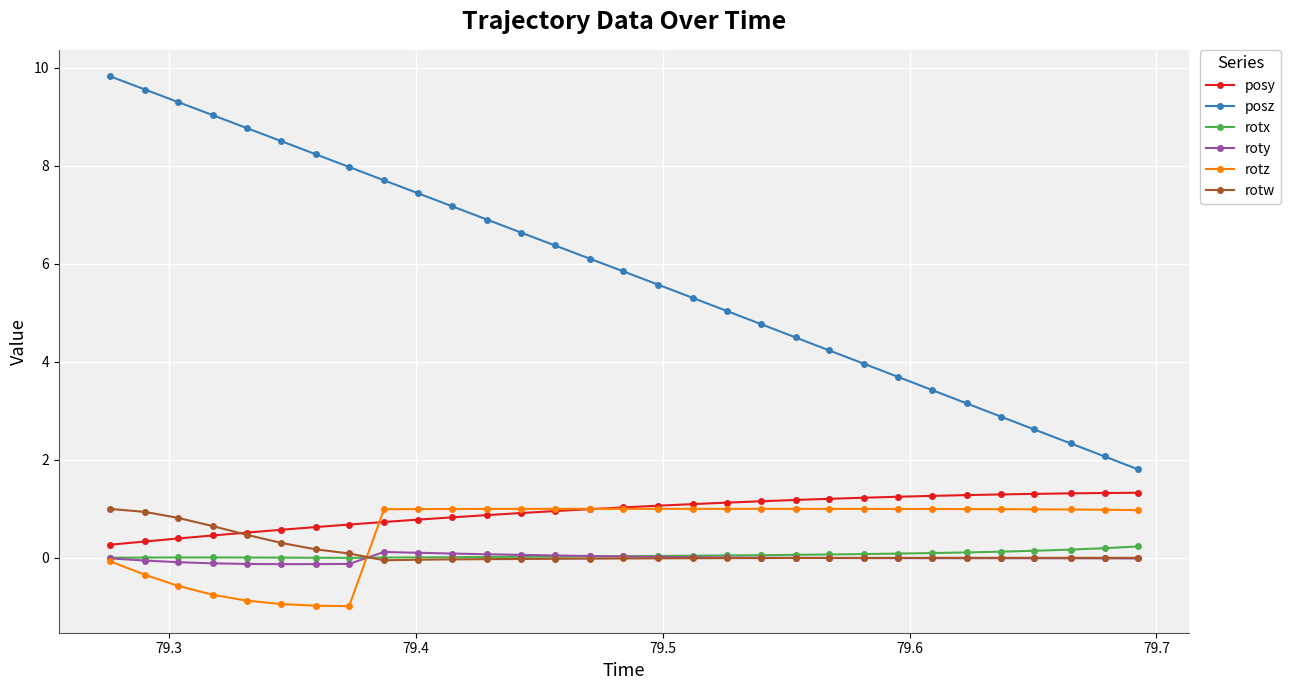

What is the highest value of the posy series?

1.3